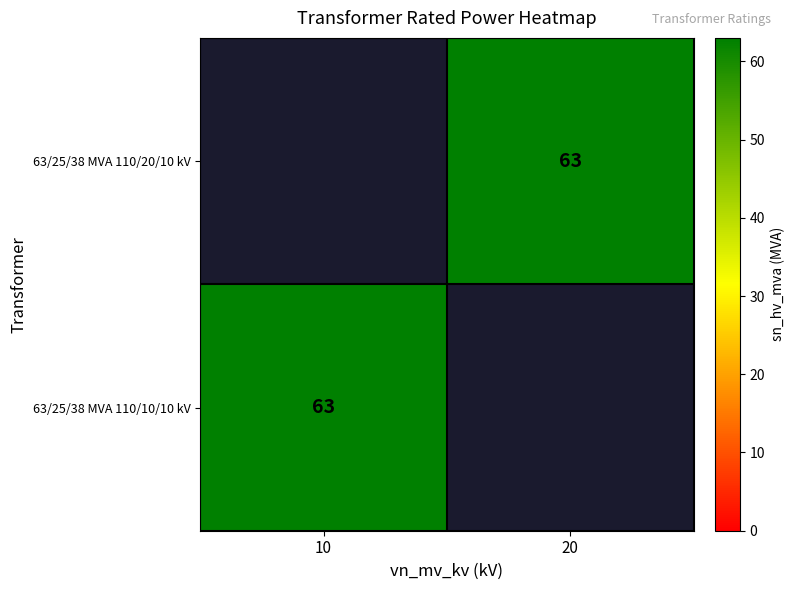

What is the approximate value of 63/25/38 MVA 110/20/10 kV at 20?

63.0